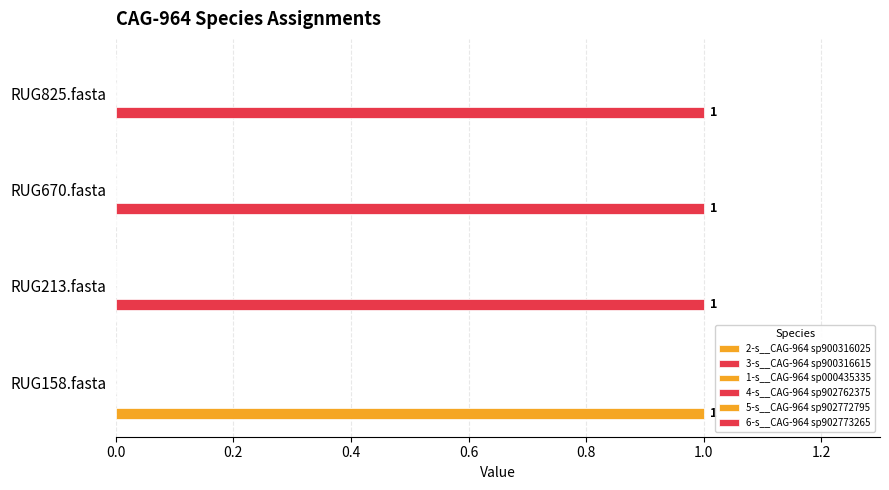

Which series has the largest total across all categories?

3-s__CAG-964 sp900316615